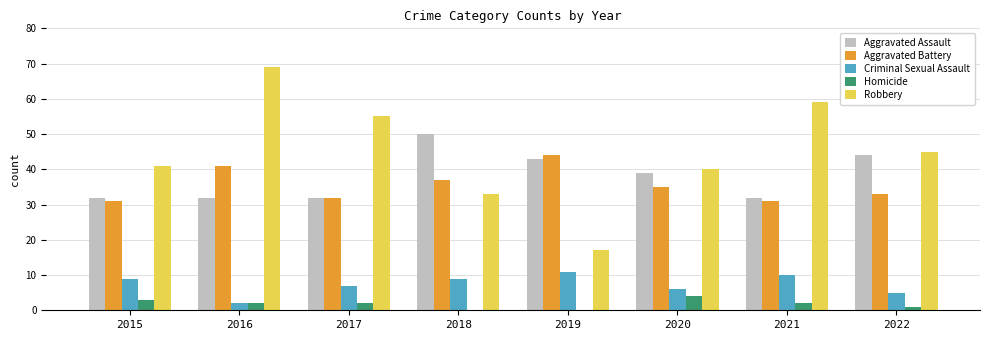

Does the chart contain stacked bars?

No